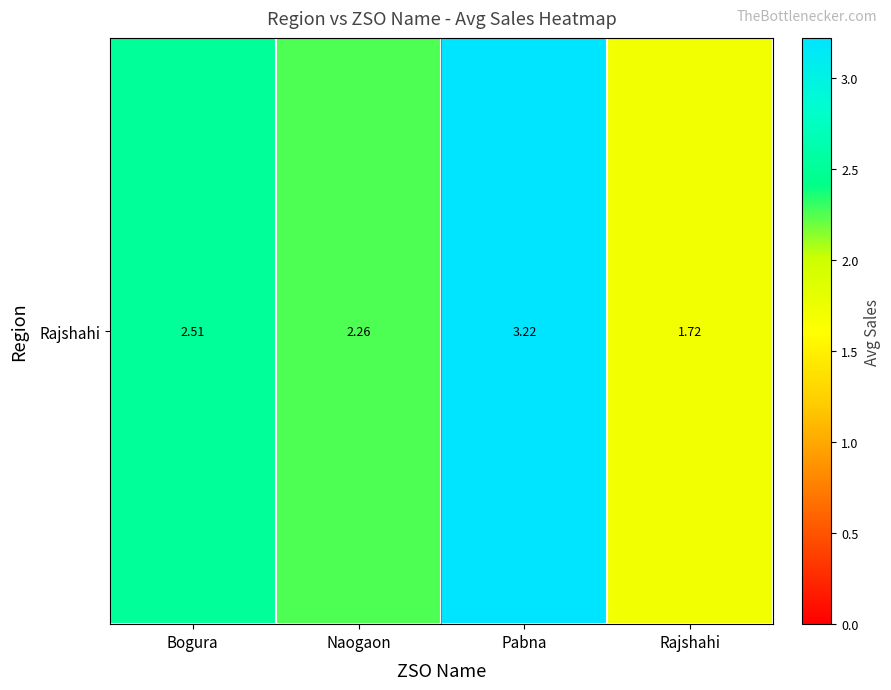

Is it true that the value at Bogura is 3.4?

False